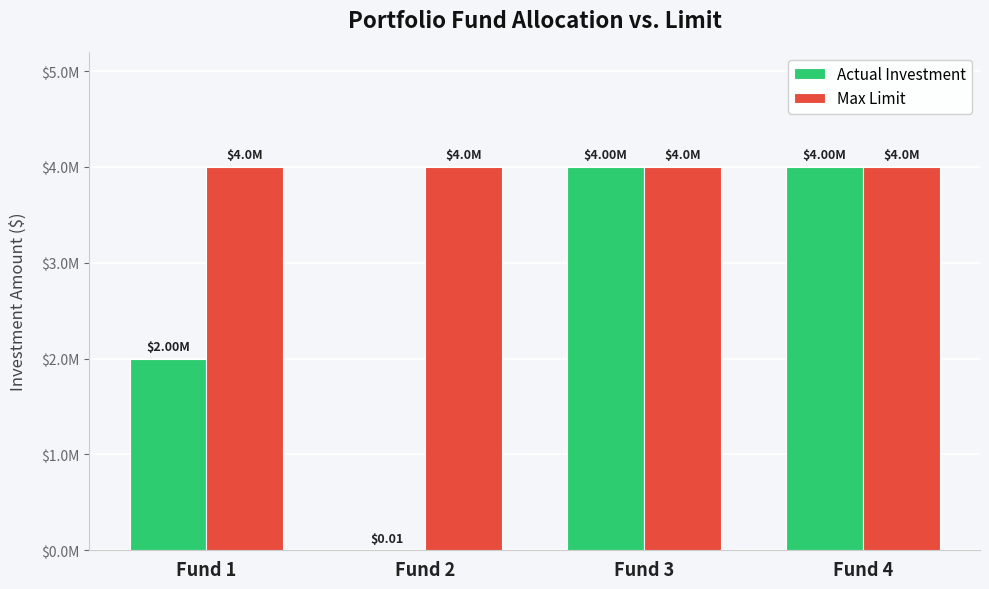

At which label is Max Limit closest to 4000000?

Fund 1